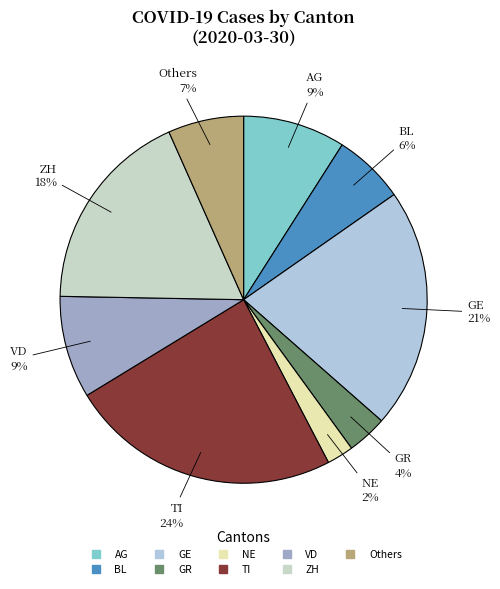

Does any single category account for the majority?

No